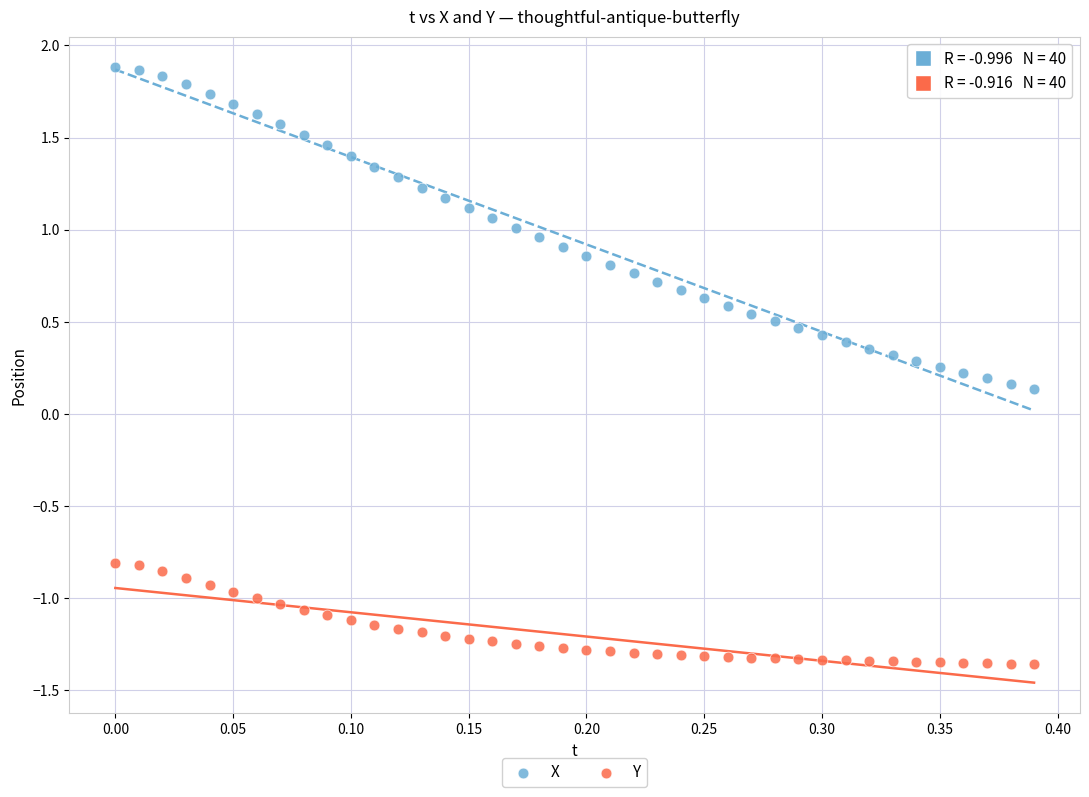

What are all the series names shown in the legend?

X, Y